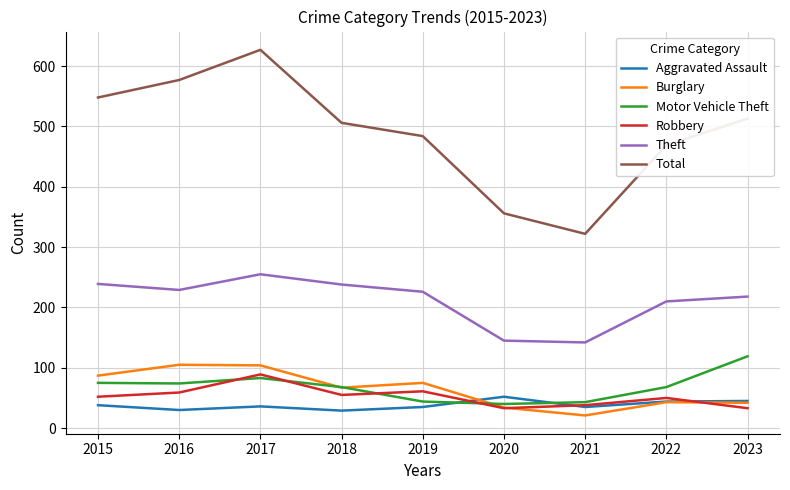

Which category has the highest value in the Total series?

2017